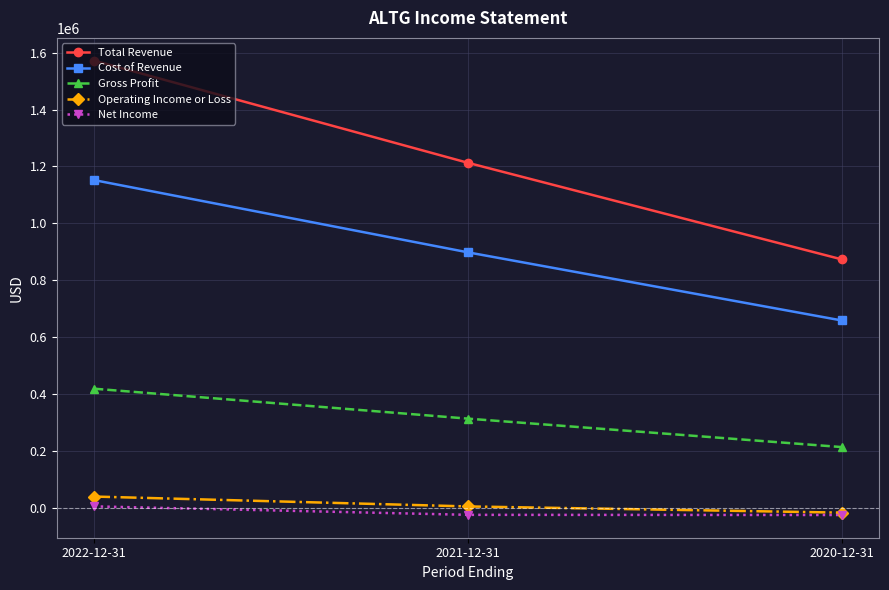

What is the label of the 2nd point from the right?

2021-12-31